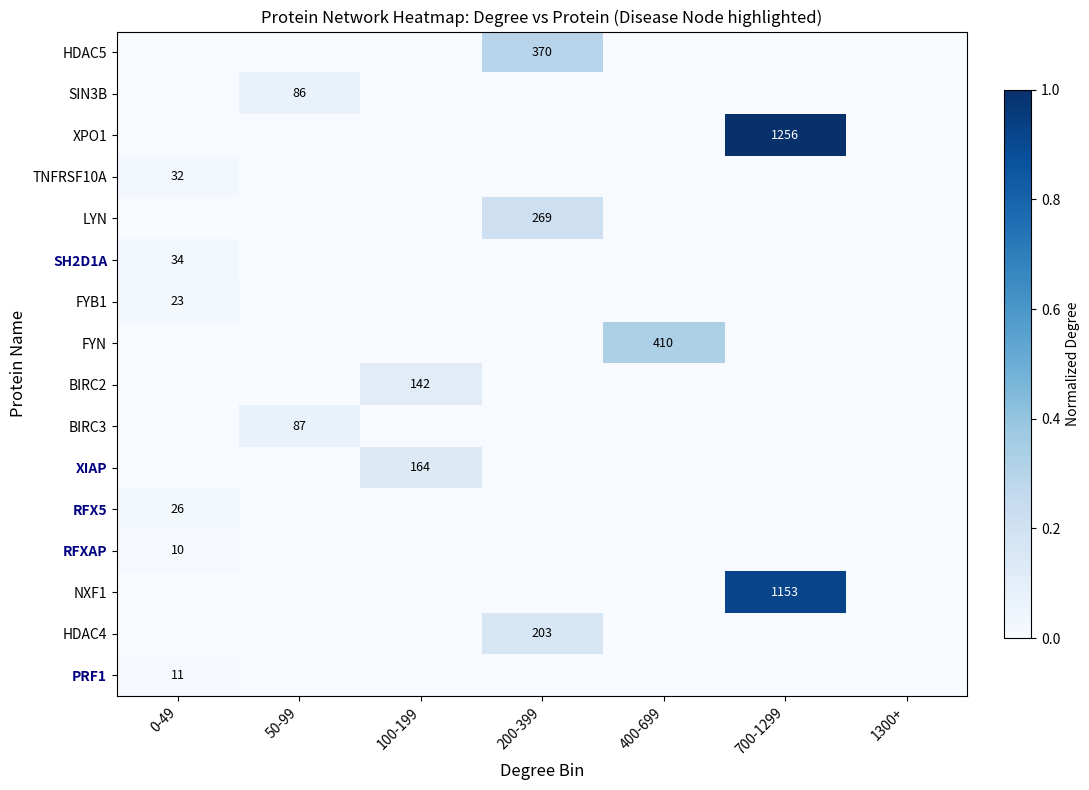

Is it true that XPO1 equals 1792 at 700-1299?

False